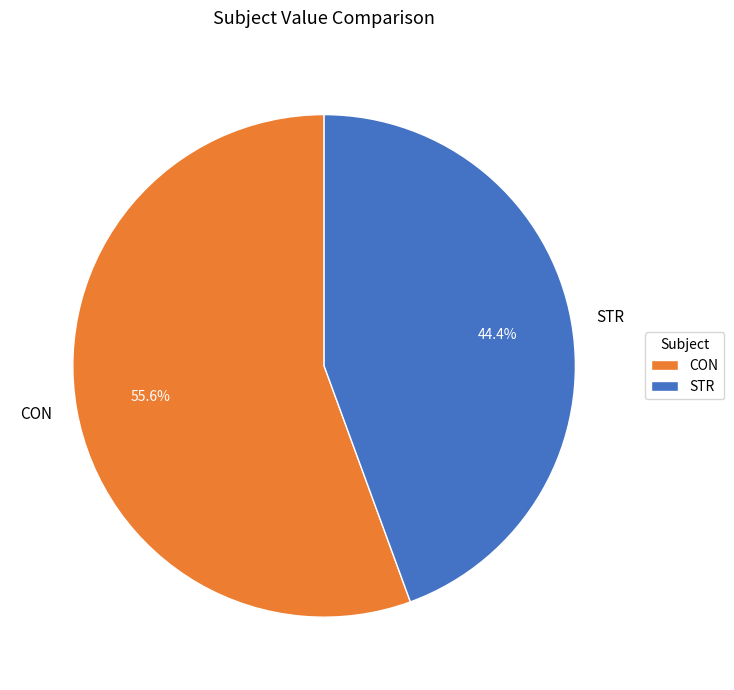

Rank the categories by value from highest to lowest.

CON, STR